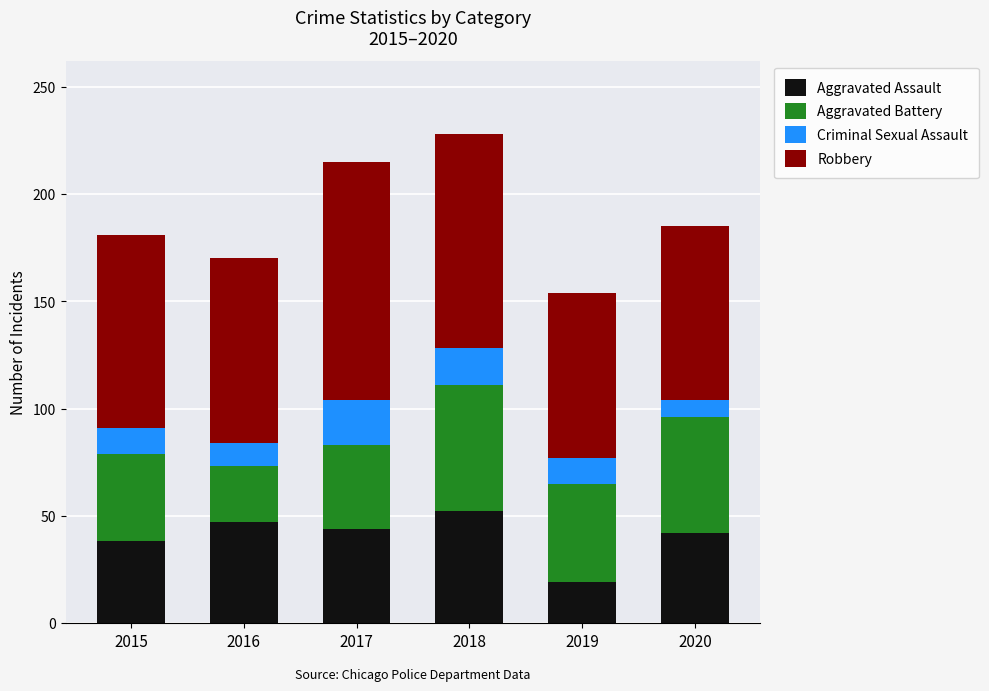

Reading left to right, list the values for the Aggravated Assault series.

2015=38	2016=47	2017=44	2018=52	2019=19	2020=42